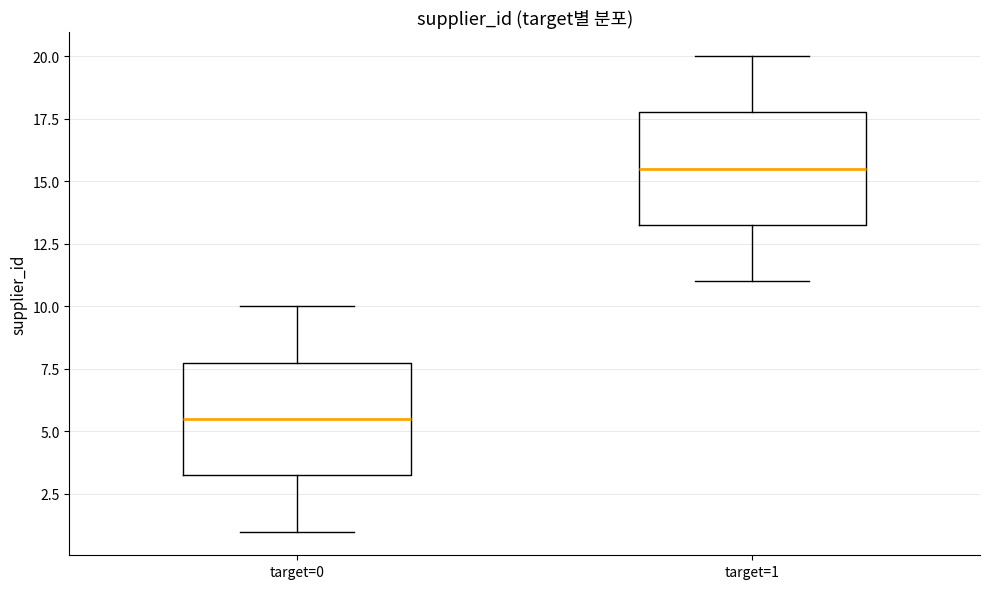

Which box has the highest median line?

target=1